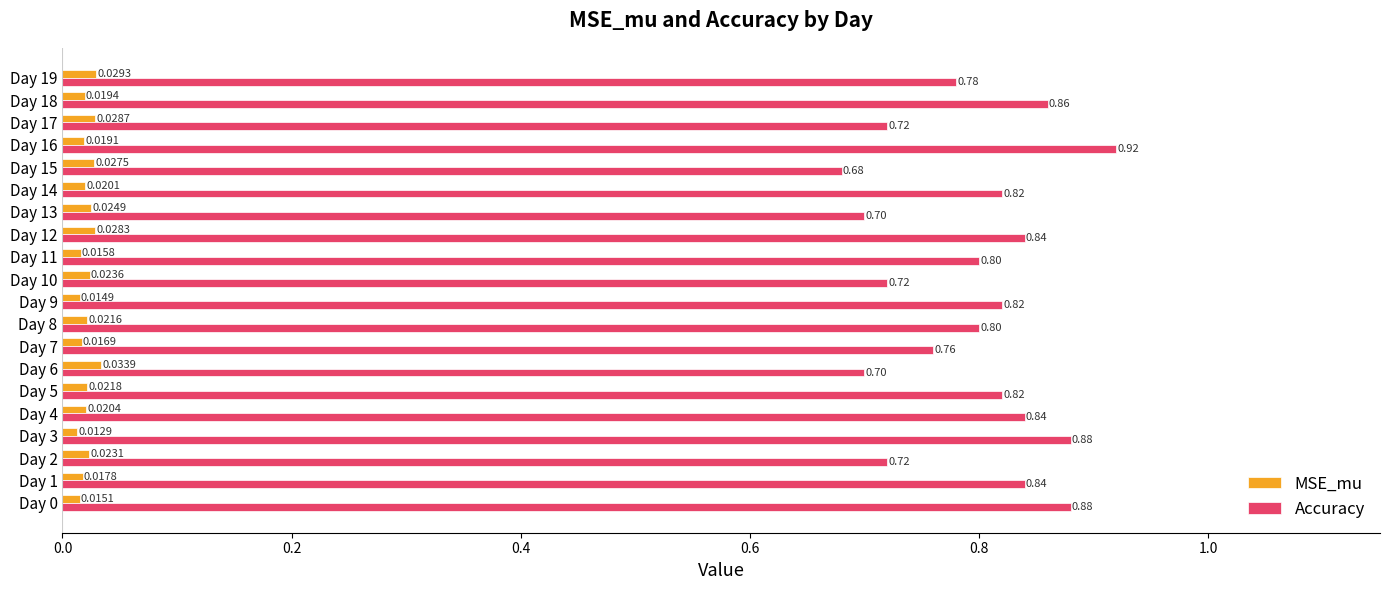

At how many categories does at least one series exceed 0?

20